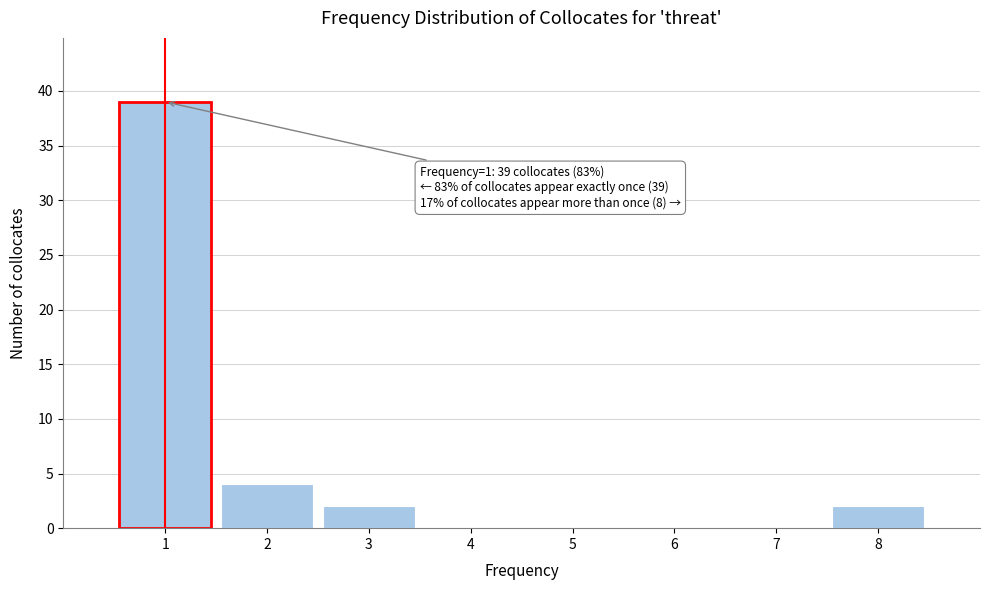

Over which range of the x-axis is the bar tallest?

0.5 to 1.5